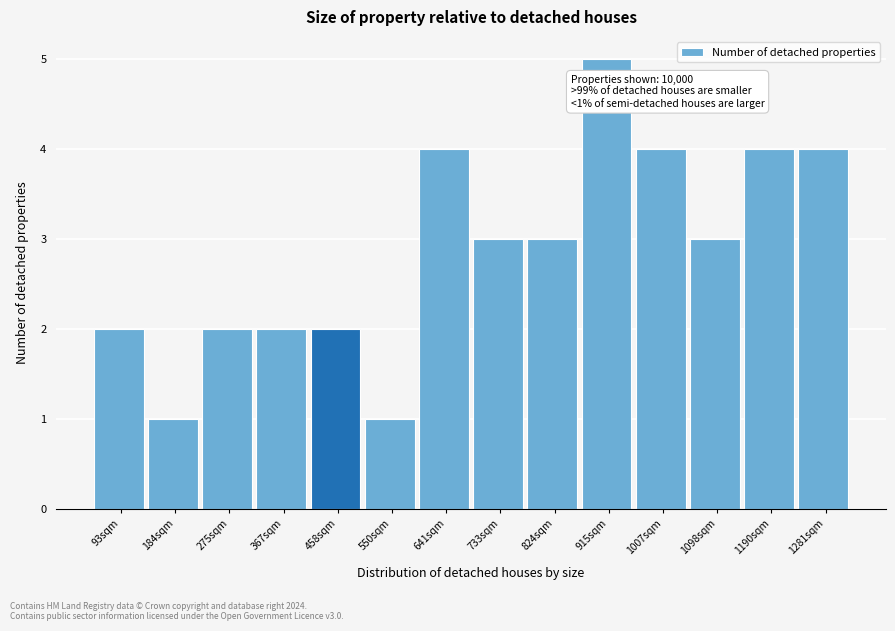

Reading left to right, list all the values displayed in this chart.

93sqm=2	184sqm=1	275sqm=2	367sqm=2	458sqm=2	550sqm=1	641sqm=4	733sqm=3	824sqm=3	915sqm=5	1007sqm=4	1098sqm=3	1190sqm=4	1281sqm=4